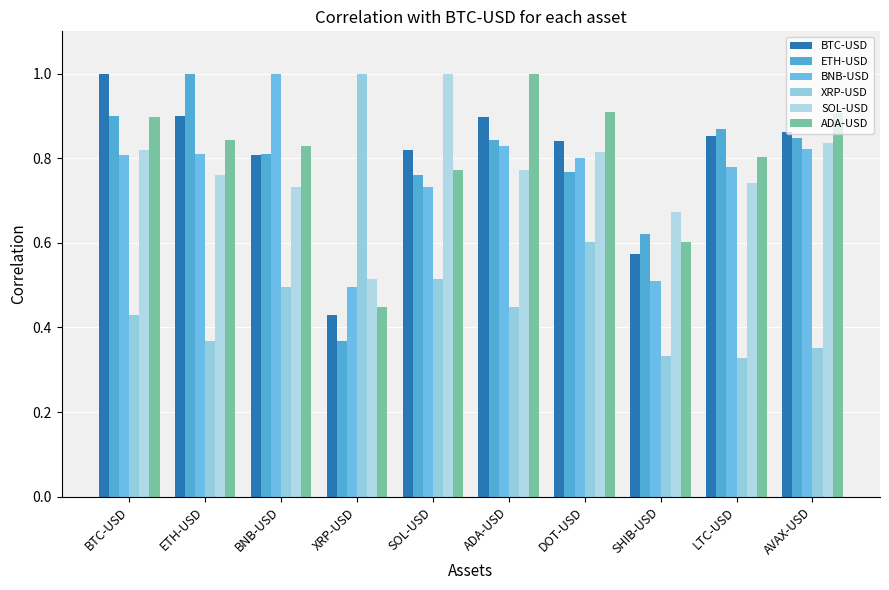

How many data points does each series have?

10